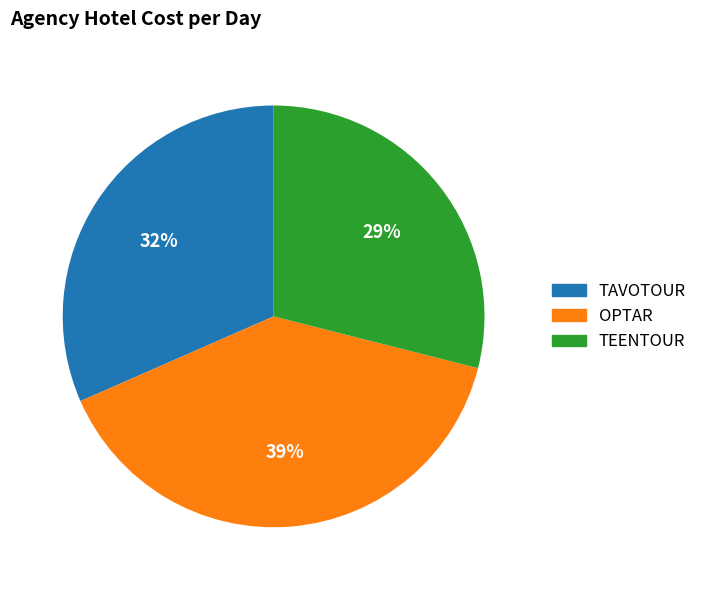

What is the smallest slice in the pie chart?

TEENTOUR